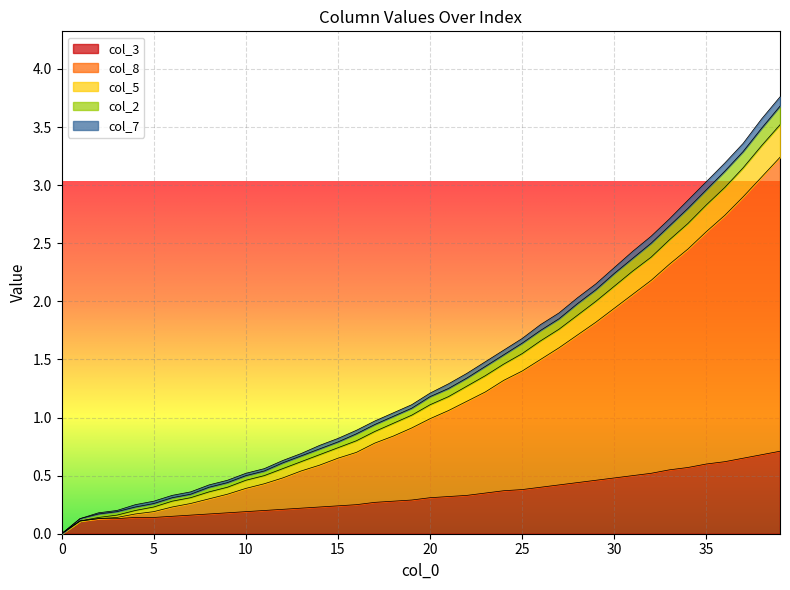

Which has a higher value, 19 or 11?

19